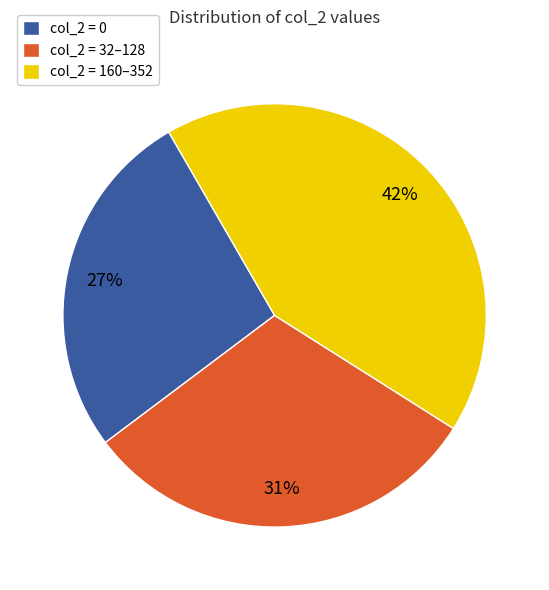

Do col_2 = 32–128 and col_2 = 0 together represent more than half of the pie?

Yes